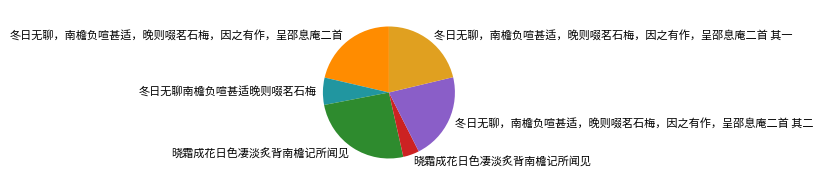

Does any single category account for the majority?

No